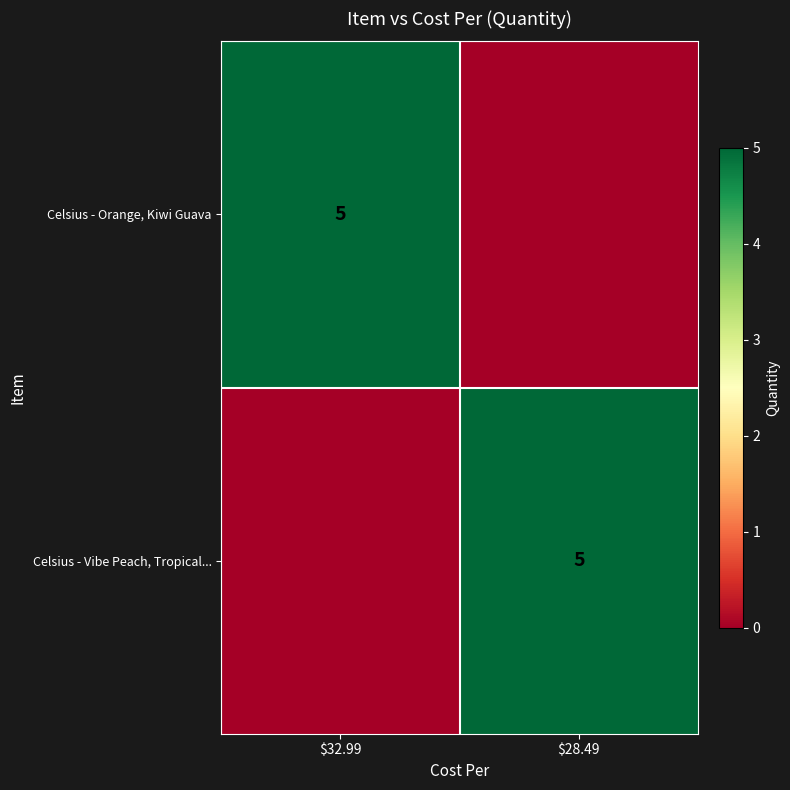

True or false: Celsius - Vibe Peach, Tropical... has a value of 5 at $28.49.

True